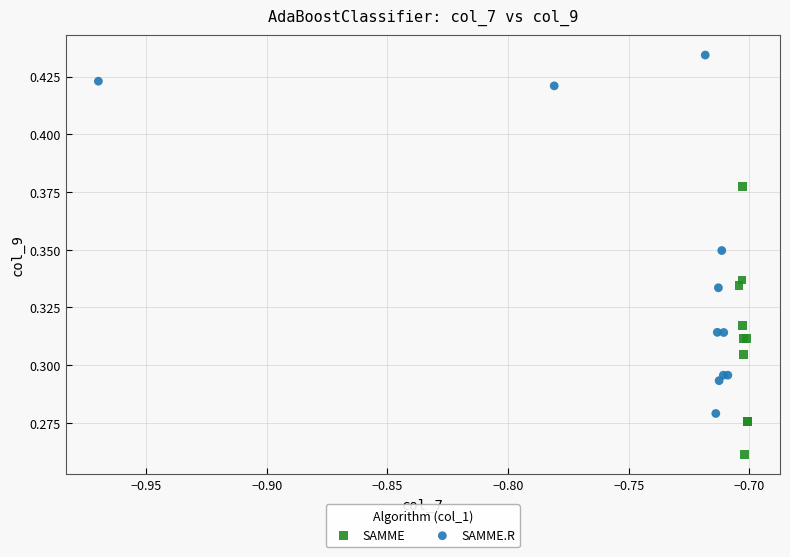

Which series has the largest Y range (max minus min)?

SAMME.R